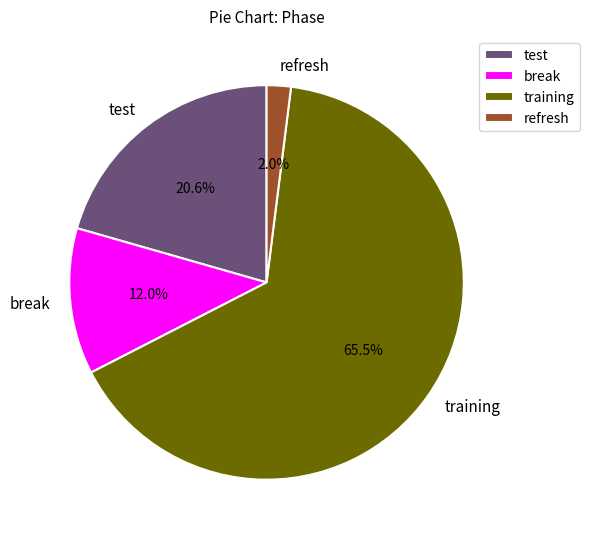

Combined, do training and break account for over 50%?

Yes